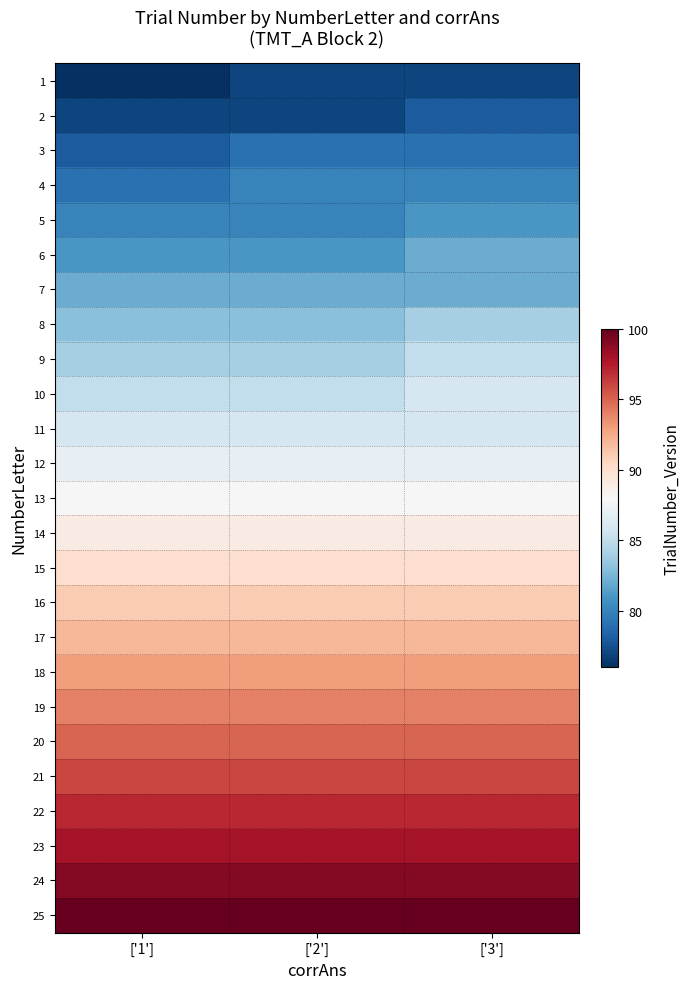

Reading right to left, list all the values displayed in this chart.

1: ['3']=77	['2']=77	['1']=76
2: ['3']=78	['2']=77	['1']=77
3: ['3']=79	['2']=79	['1']=78
4: ['3']=80	['2']=80	['1']=79
5: ['3']=81	['2']=80	['1']=80
6: ['3']=82	['2']=81	['1']=81
7: ['3']=82	['2']=82	['1']=82
8: ['3']=84	['2']=83	['1']=83
9: ['3']=85	['2']=84	['1']=84
10: ['3']=86	['2']=85	['1']=85
11: ['3']=86	['2']=86	['1']=86
12: ['3']=87	['2']=87	['1']=87
13: ['3']=88	['2']=88	['1']=88
14: ['3']=89	['2']=89	['1']=89
15: ['3']=90	['2']=90	['1']=90
16: ['3']=91	['2']=91	['1']=91
17: ['3']=92	['2']=92	['1']=92
18: ['3']=93	['2']=93	['1']=93
19: ['3']=94	['2']=94	['1']=94
20: ['3']=95	['2']=95	['1']=95
21: ['3']=96	['2']=96	['1']=96
22: ['3']=97	['2']=97	['1']=97
23: ['3']=98	['2']=98	['1']=98
24: ['3']=99	['2']=99	['1']=99
25: ['3']=100	['2']=100	['1']=100